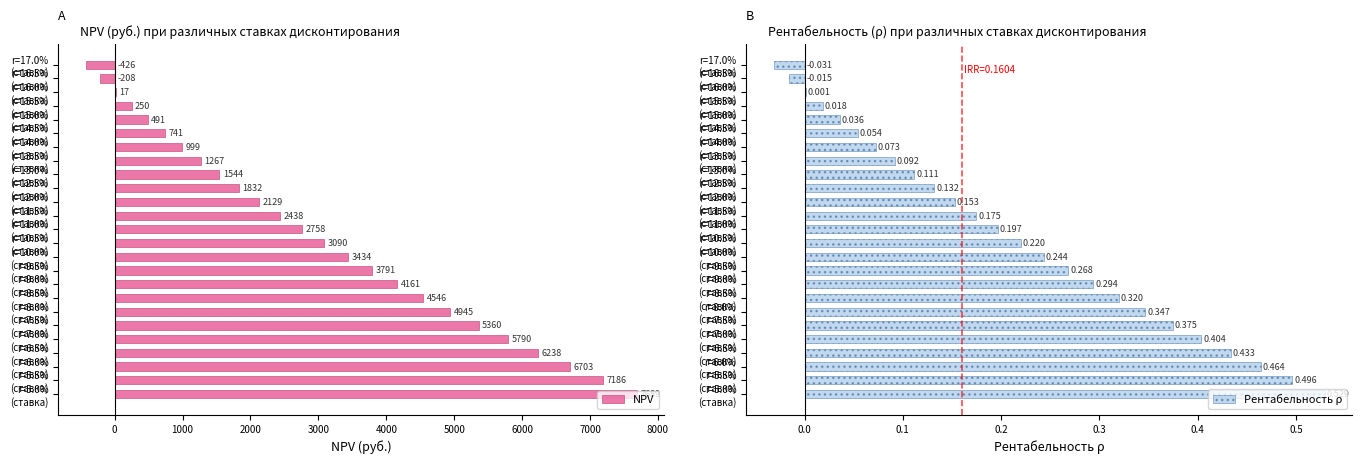

Reading left to right, extract all data points from this chart.

NPV: 7689.0	7186.3	6702.9	6237.9	5790.4	5359.7	4945.1	4545.8	4161.2	3790.7	3433.7	3089.6	2757.8	2437.8	2129.2	1831.5	1544.2	1266.9	999.2	740.7	491.1	249.9	16.9	-208.3	-425.9
Рентабельность ρ: 0.5	0.5	0.5	0.4	0.4	0.4	0.3	0.3	0.3	0.3	0.2	0.2	0.2	0.2	0.2	0.1	0.1	0.1	0.1	0.1	0.0	0.0	0.0	-0.0	-0.0